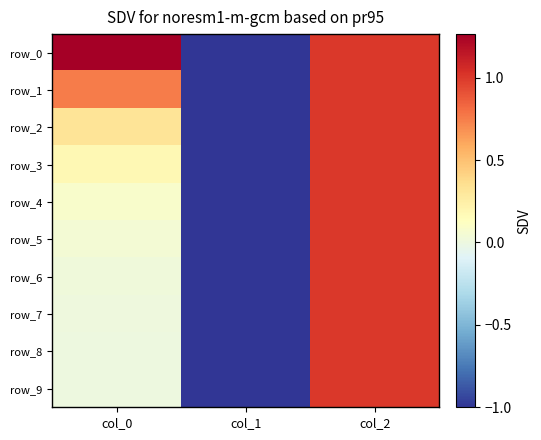

Which category has the highest value in the row_3 series?

col_2